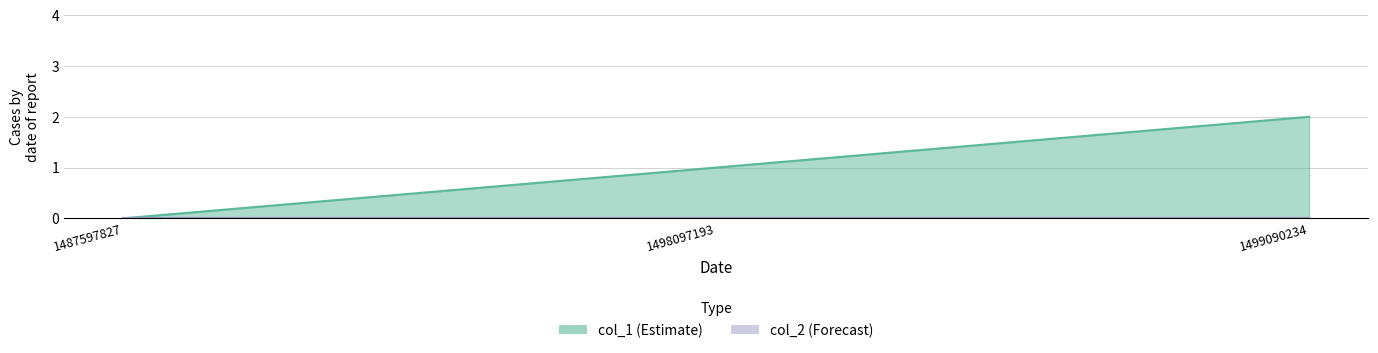

Which label corresponds to the smallest value in the chart?

1487597827